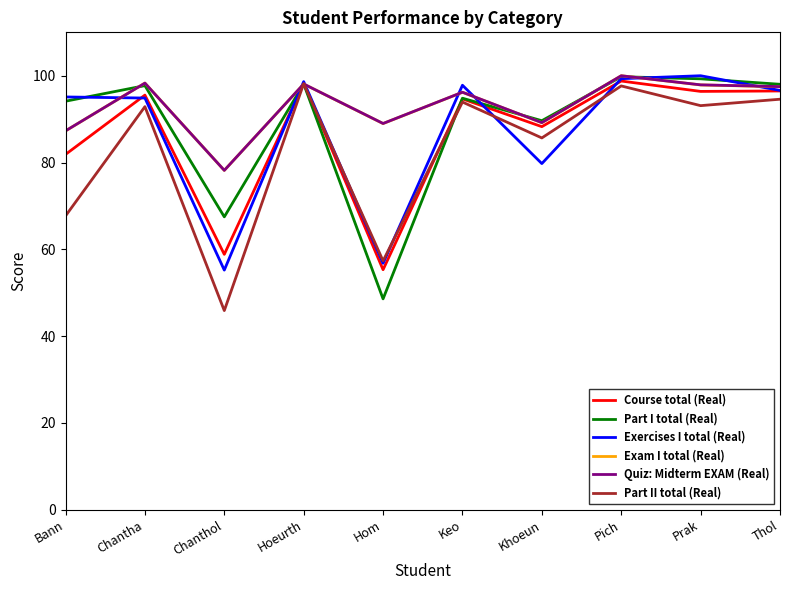

The value of Quiz: Midterm EXAM (Real) at Thol is 168.4. True or false?

False